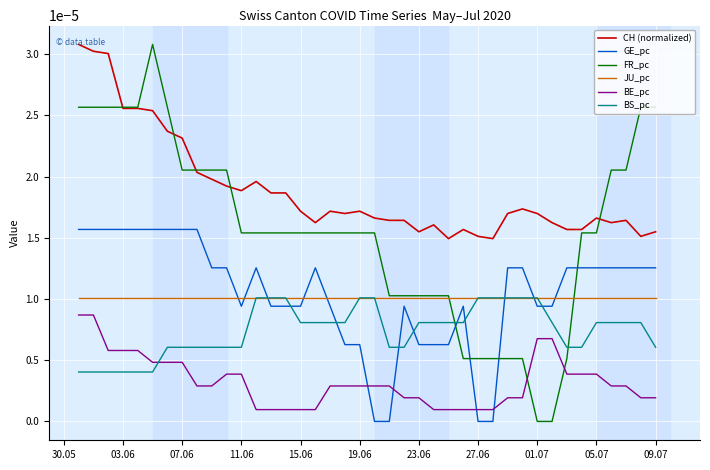

At how many categories does at least one series exceed 0?

40